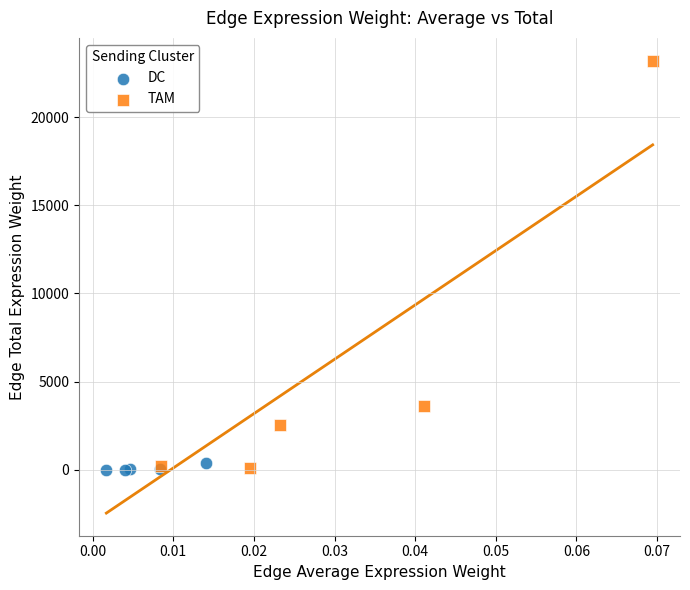

Which series has the widest spread of Y values?

TAM